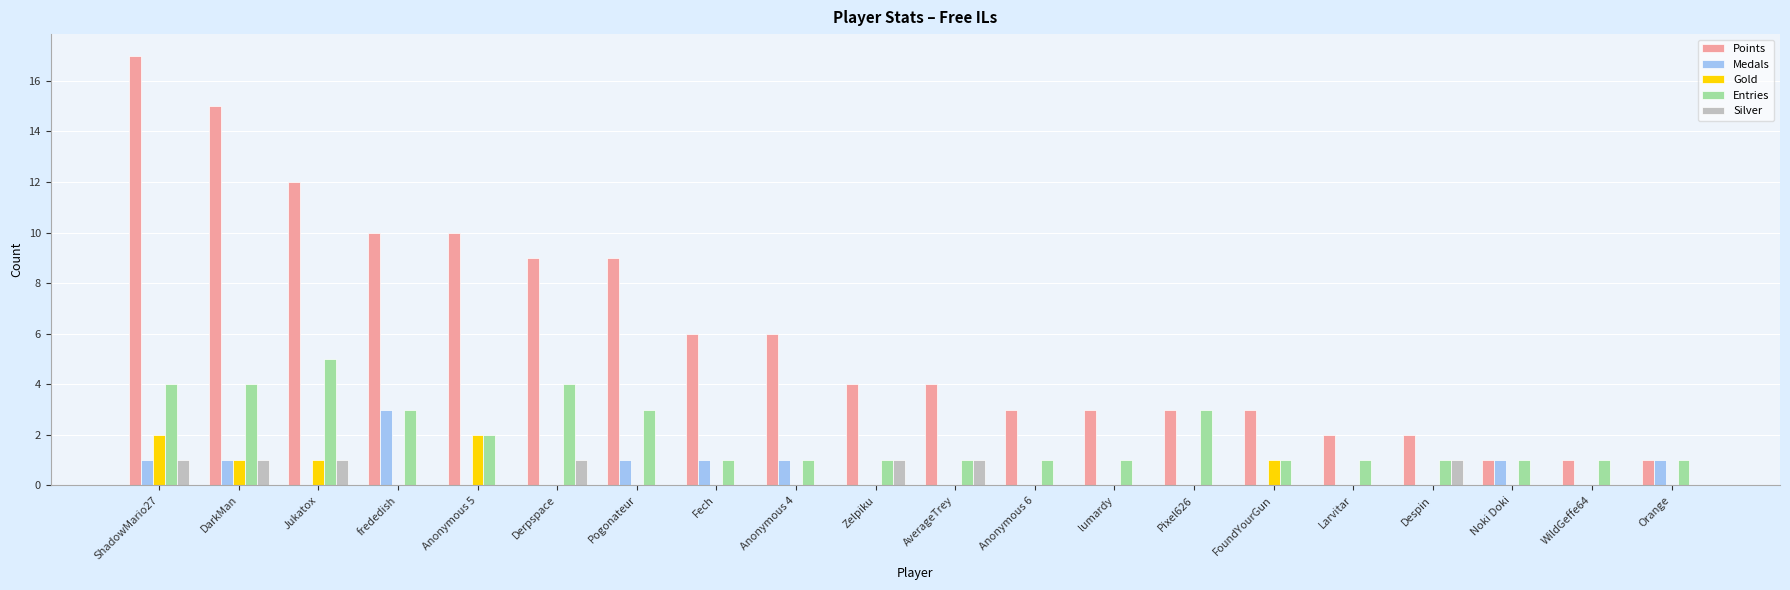

Read the Entries value at Pixel626.

3